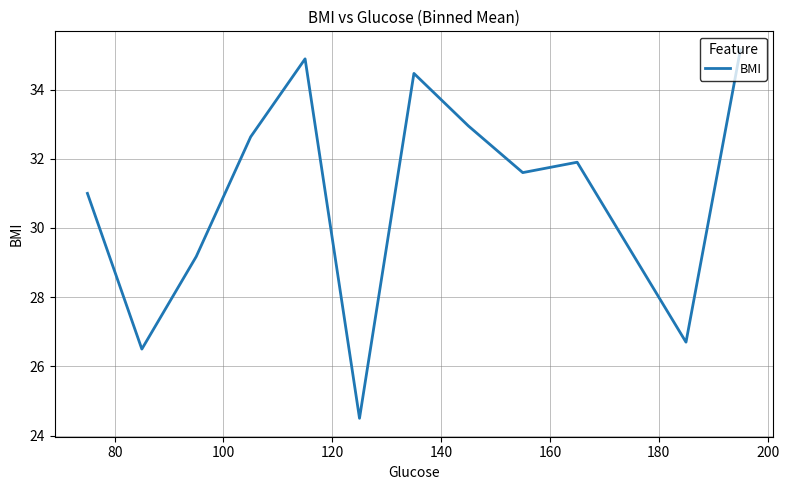

What is the minimum value shown in the chart?

24.5